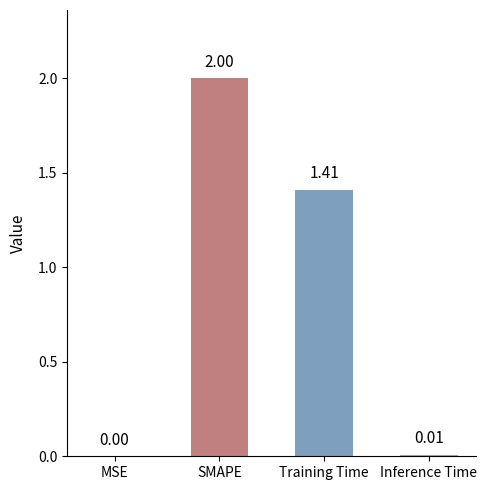

What is the change in value from Training Time to Inference Time?

-1.4